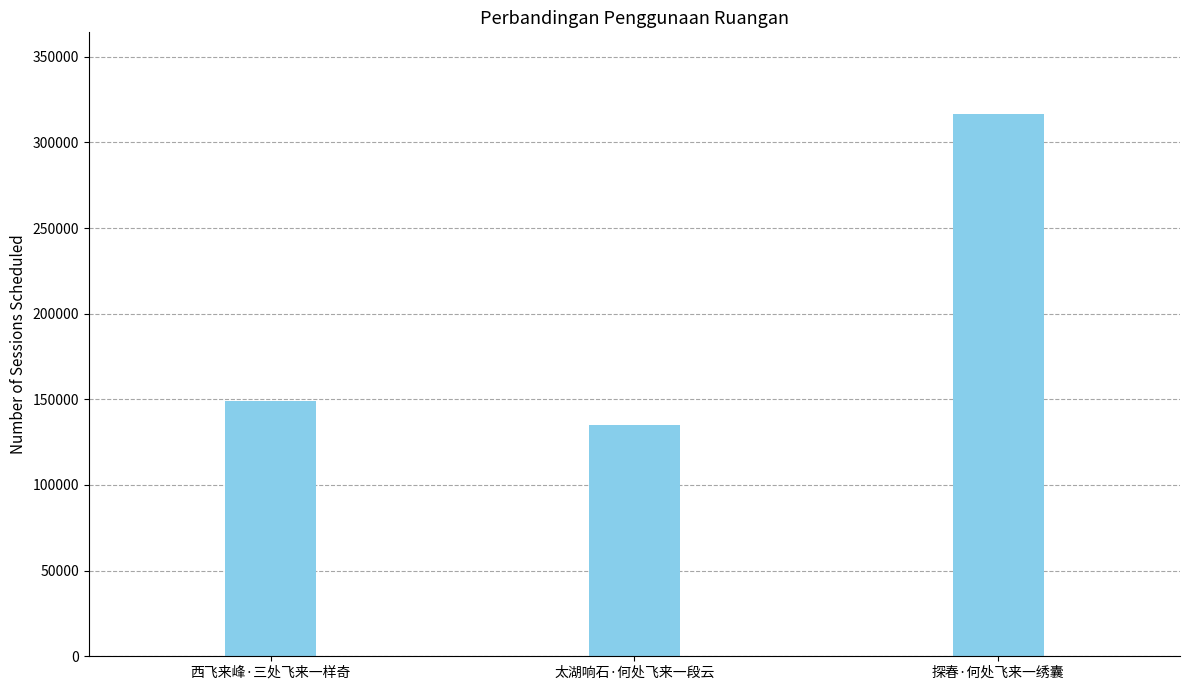

Is it true that the value at 探春·何处飞来一绣囊 is 506478?

False